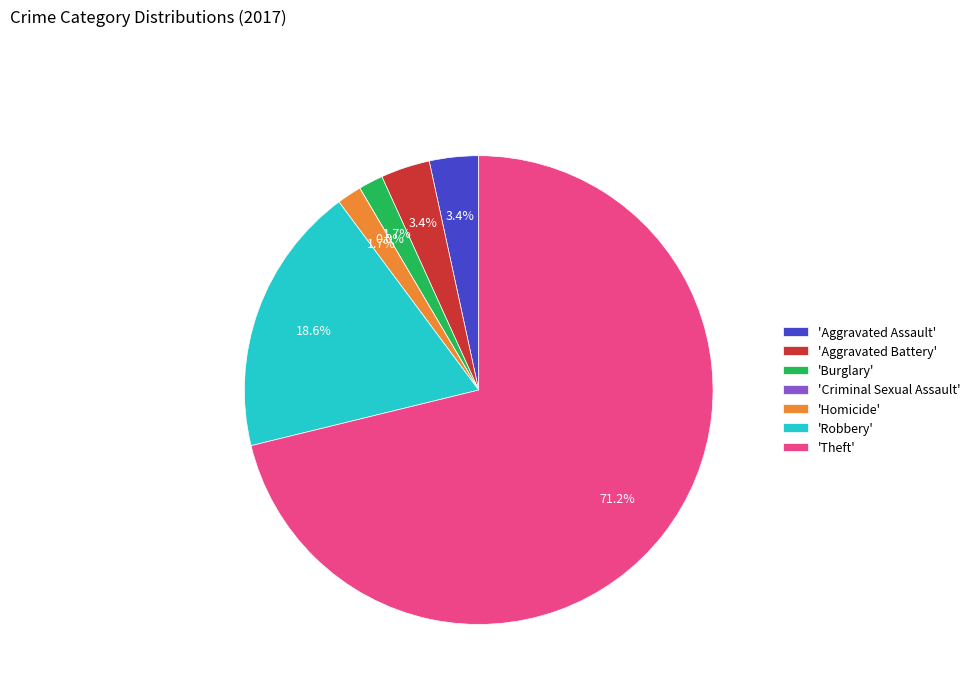

Which category has the biggest portion of the pie?

Theft